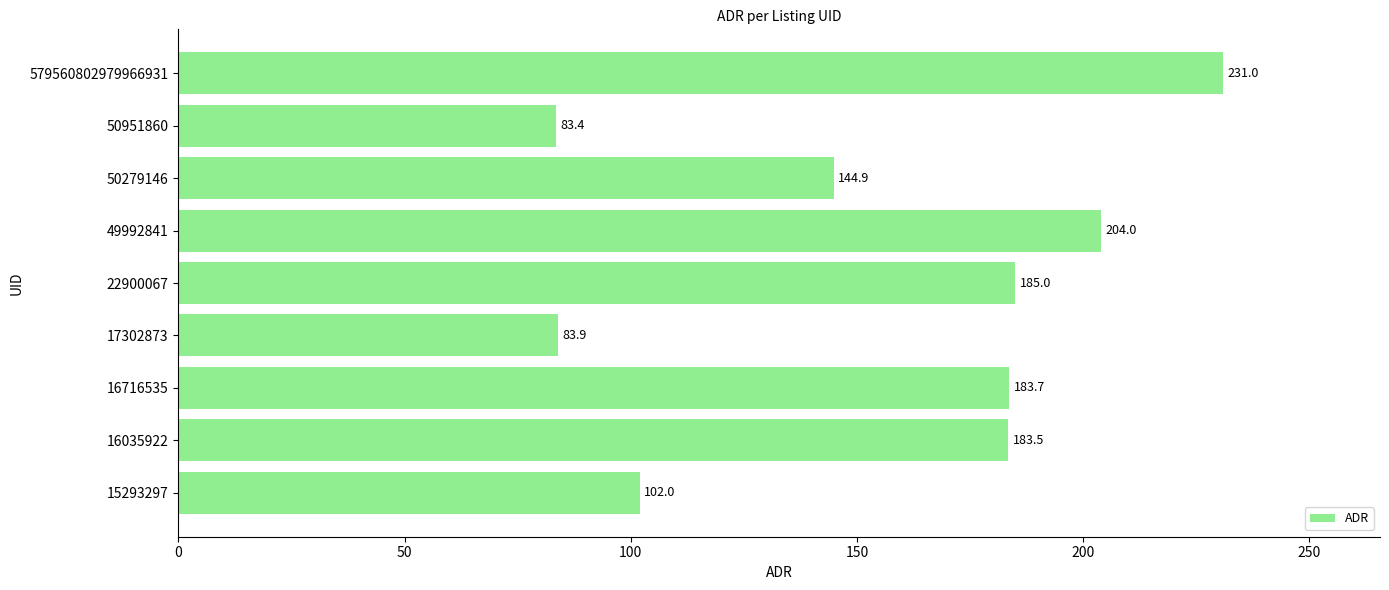

Rank the categories by value from lowest to highest.

50951860, 17302873, 15293297, 50279146, 16035922, 16716535, 22900067, 49992841, 579560802979966931